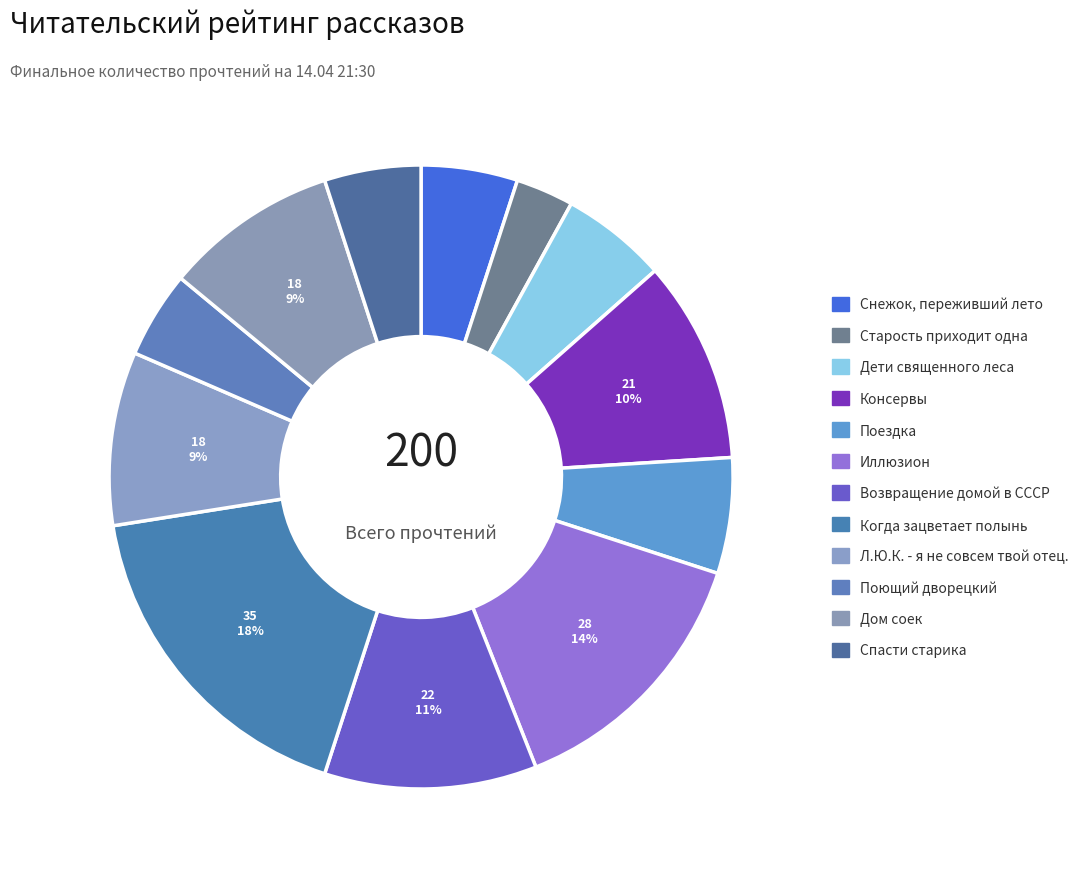

Which slice is the largest?

Когда зацветает полынь